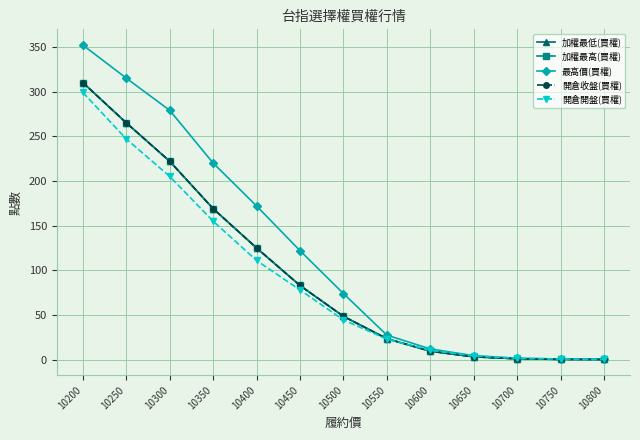

True or false: 開倉收盤(買權) and 加權最高(買權) intersect in this chart.

False